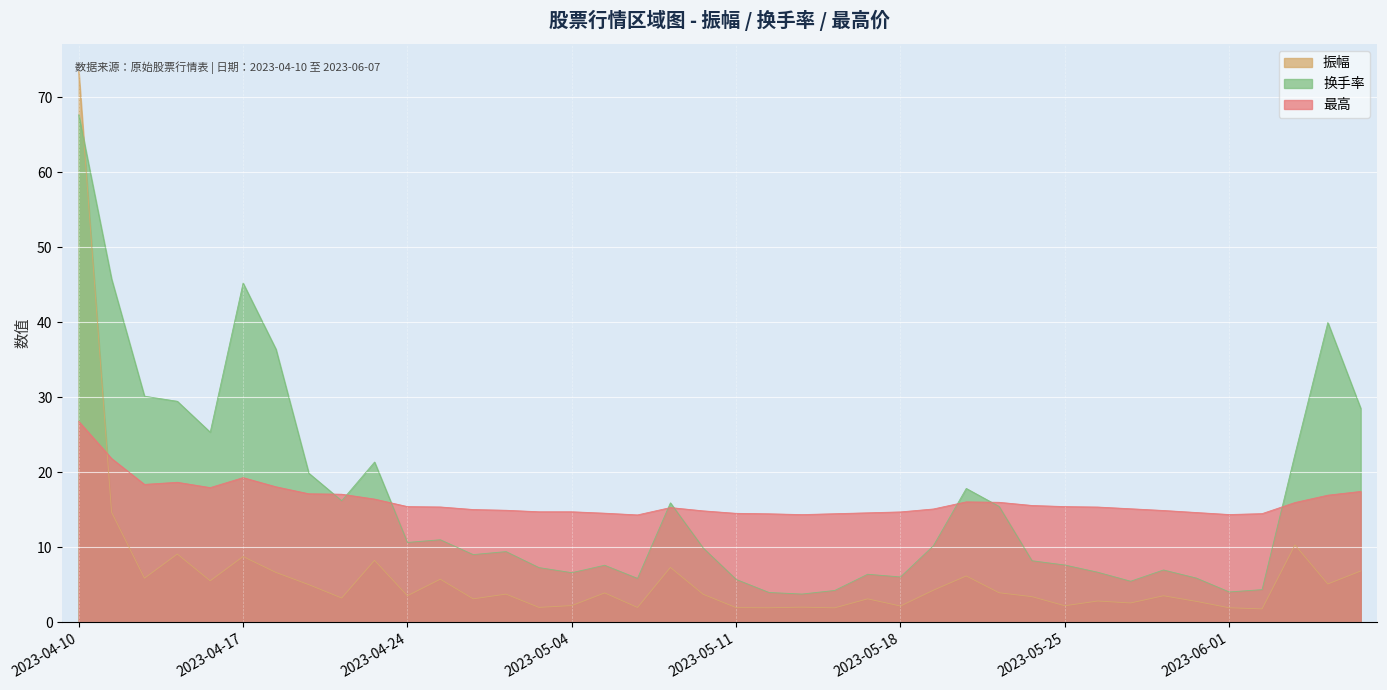

Is it true that 振幅 equals 3.1 at 2023-05-08?

False